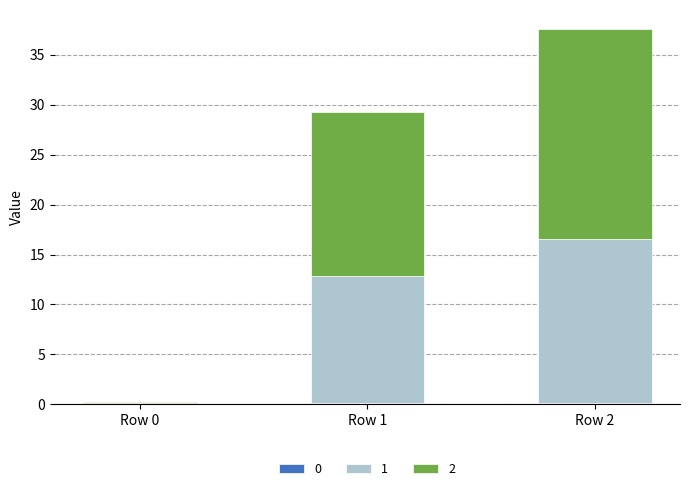

At which category is the sum across all series the highest?

Row 2